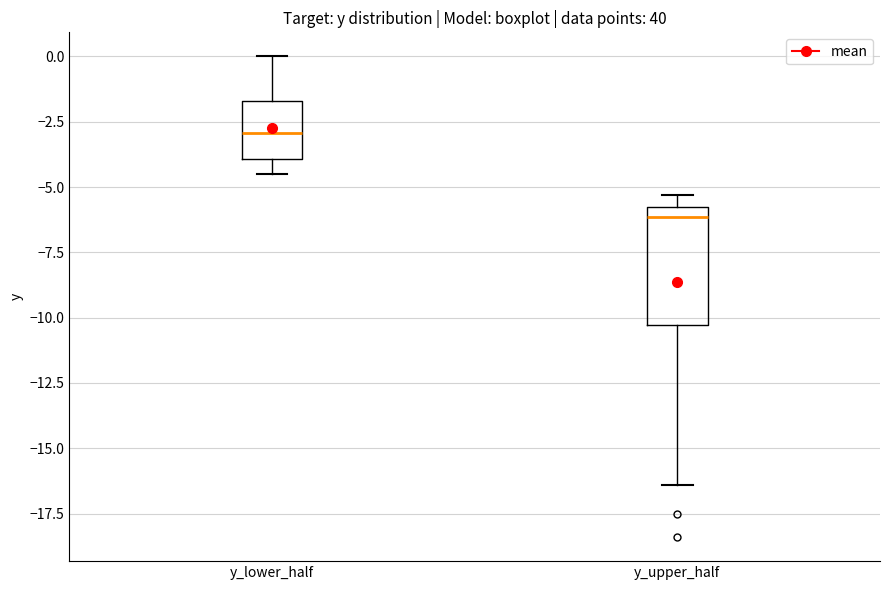

Which box has the highest median line?

y_lower_half